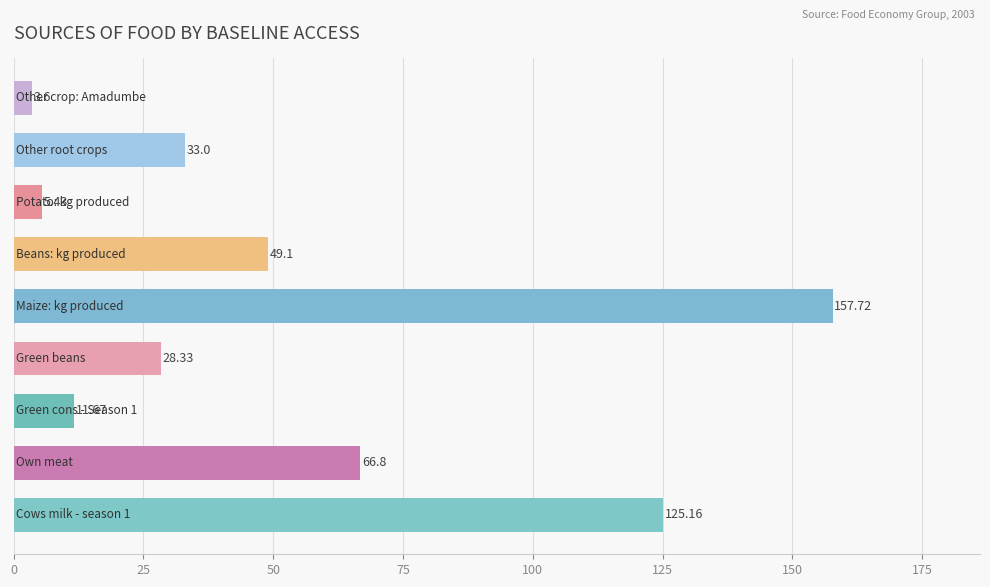

What is the sum of all values?

480.8